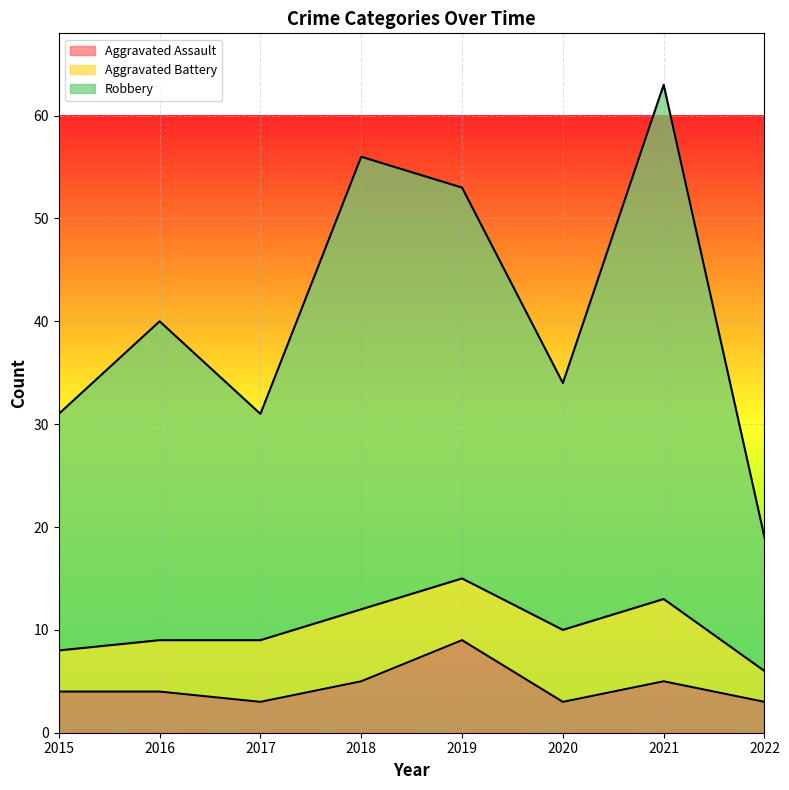

True or false: Robbery and Aggravated Assault cross at least once.

False